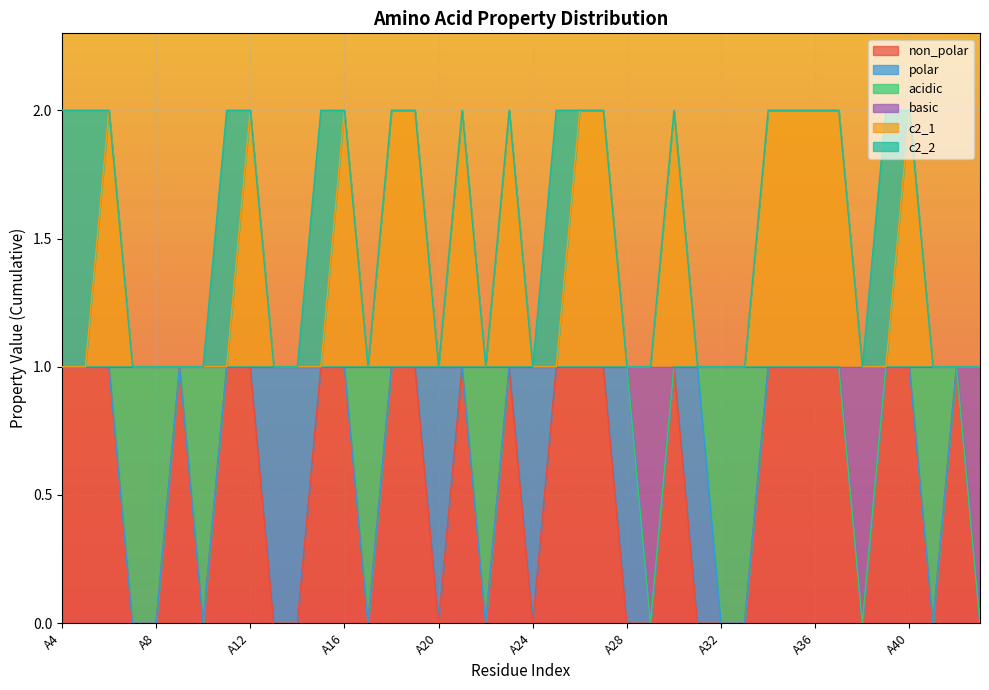

True or false: basic has more than 2 interior local peaks.

False